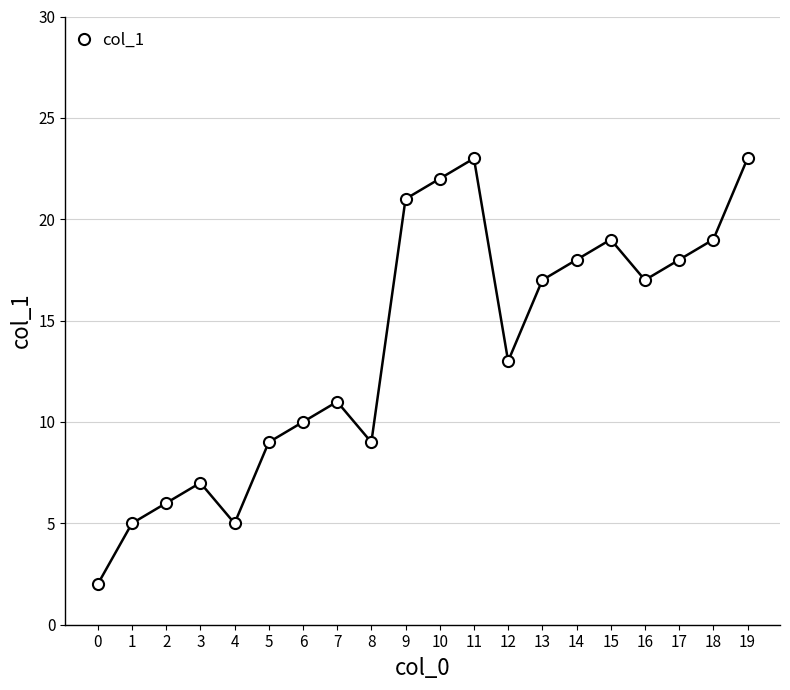

Approximately how many times larger is the value at 3 compared to 7?

0.6